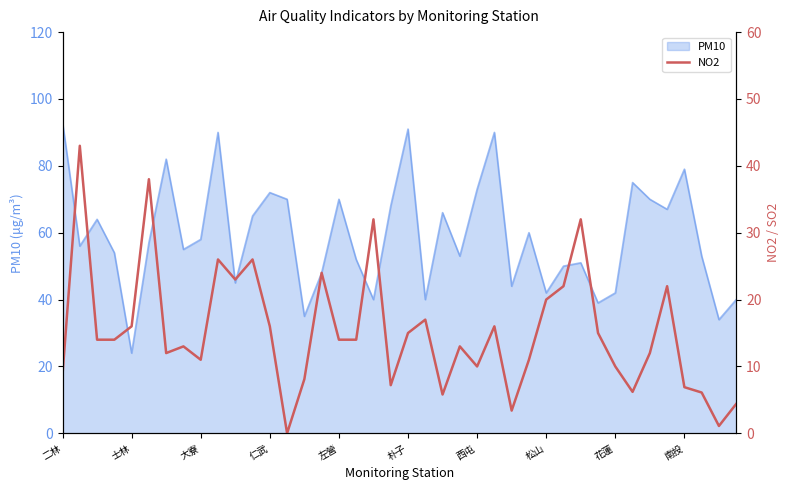

Is it true that PM10 equals 141 at 朴子?

False